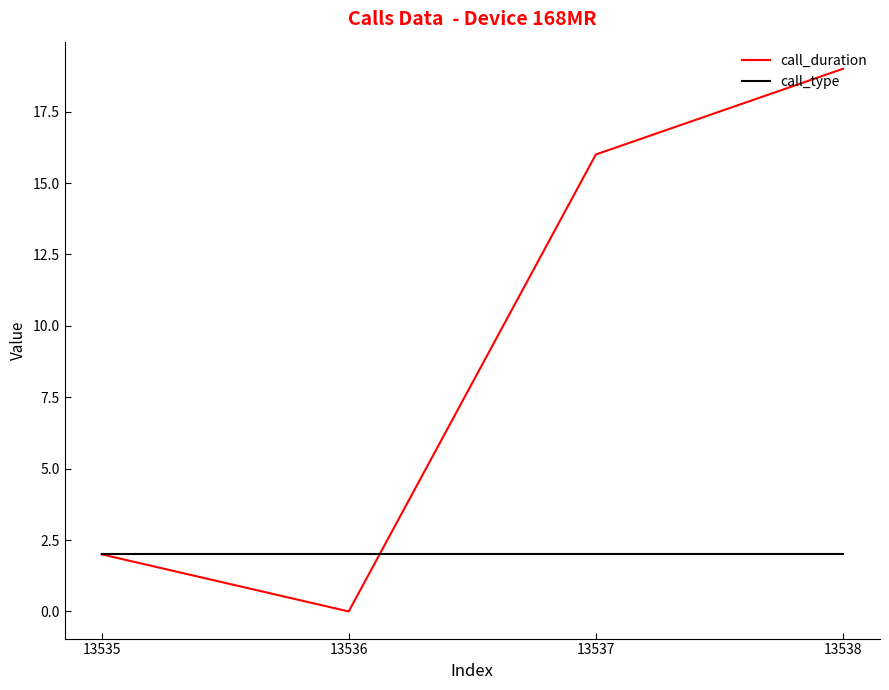

At which category does call_duration reach its first local valley?

13536